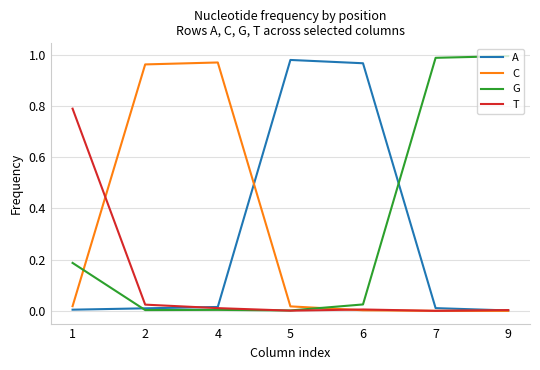

Is the value of C at 4 greater than the value of A at 2?

Yes